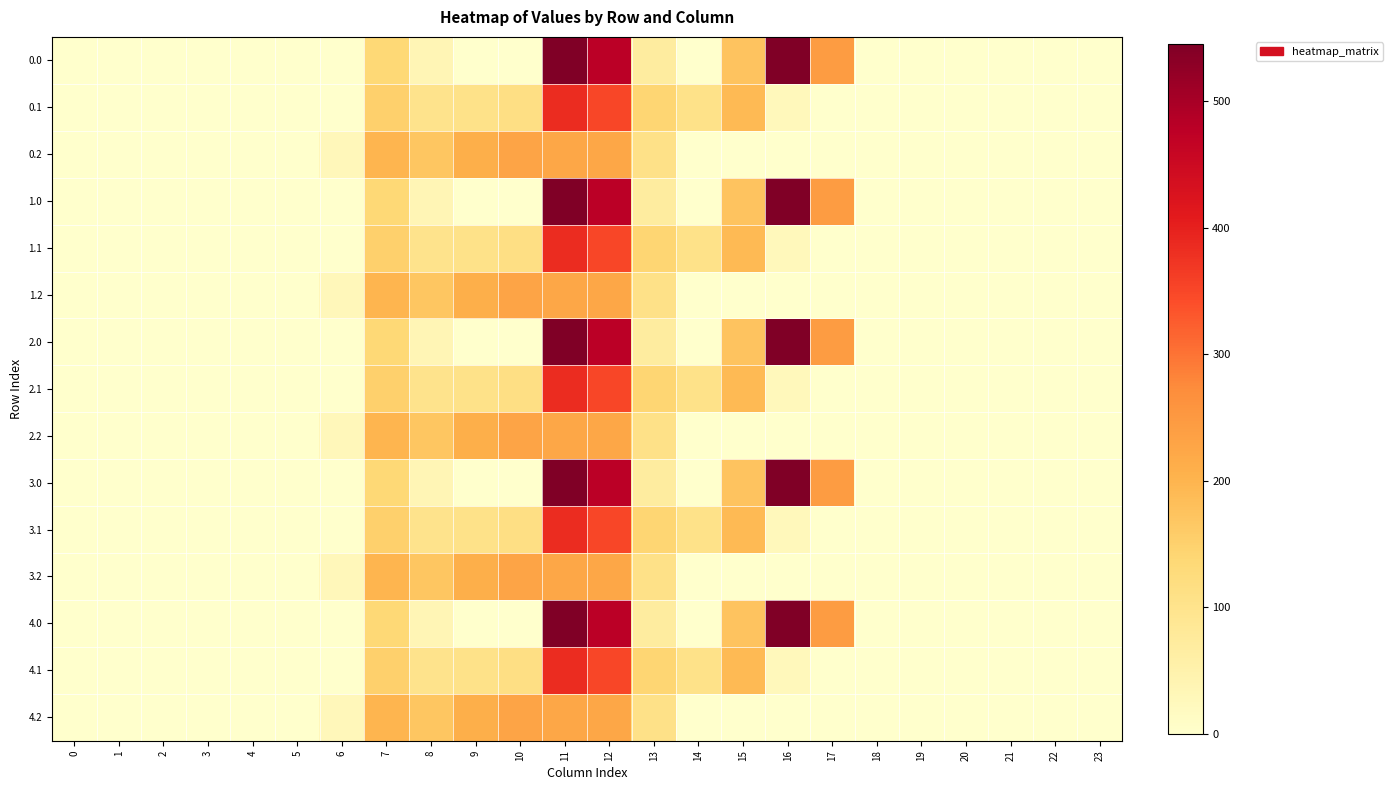

What is the maximum value shown in the chart?

545.4